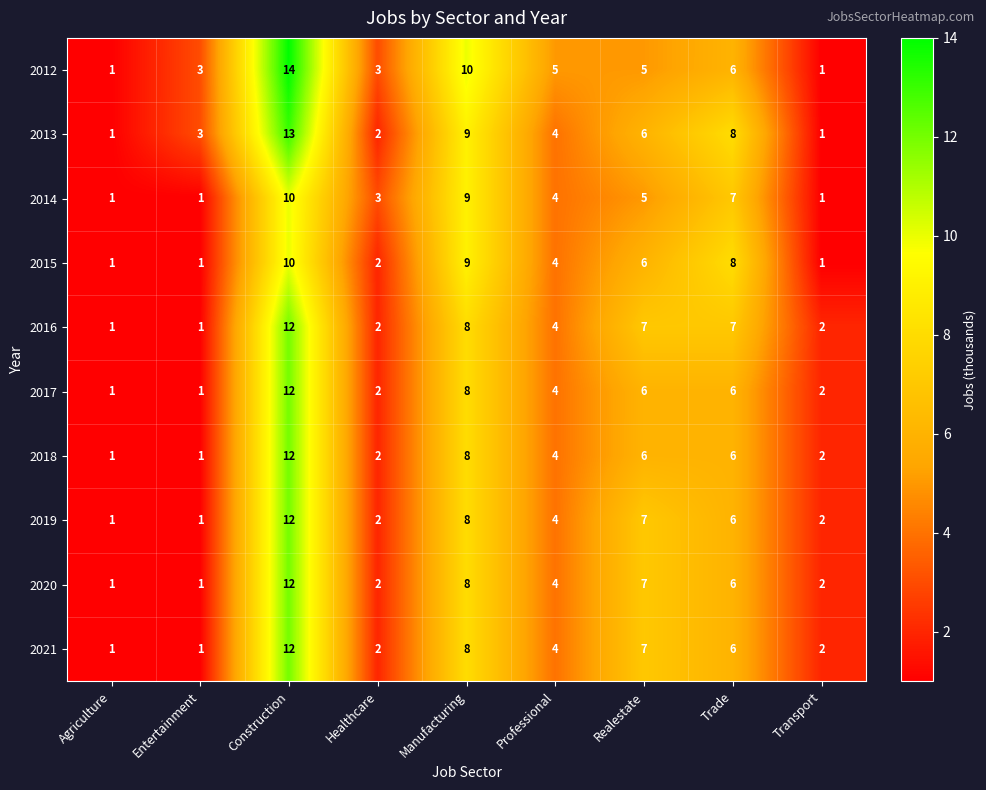

At which label is 2020 closest to 6?

Trade